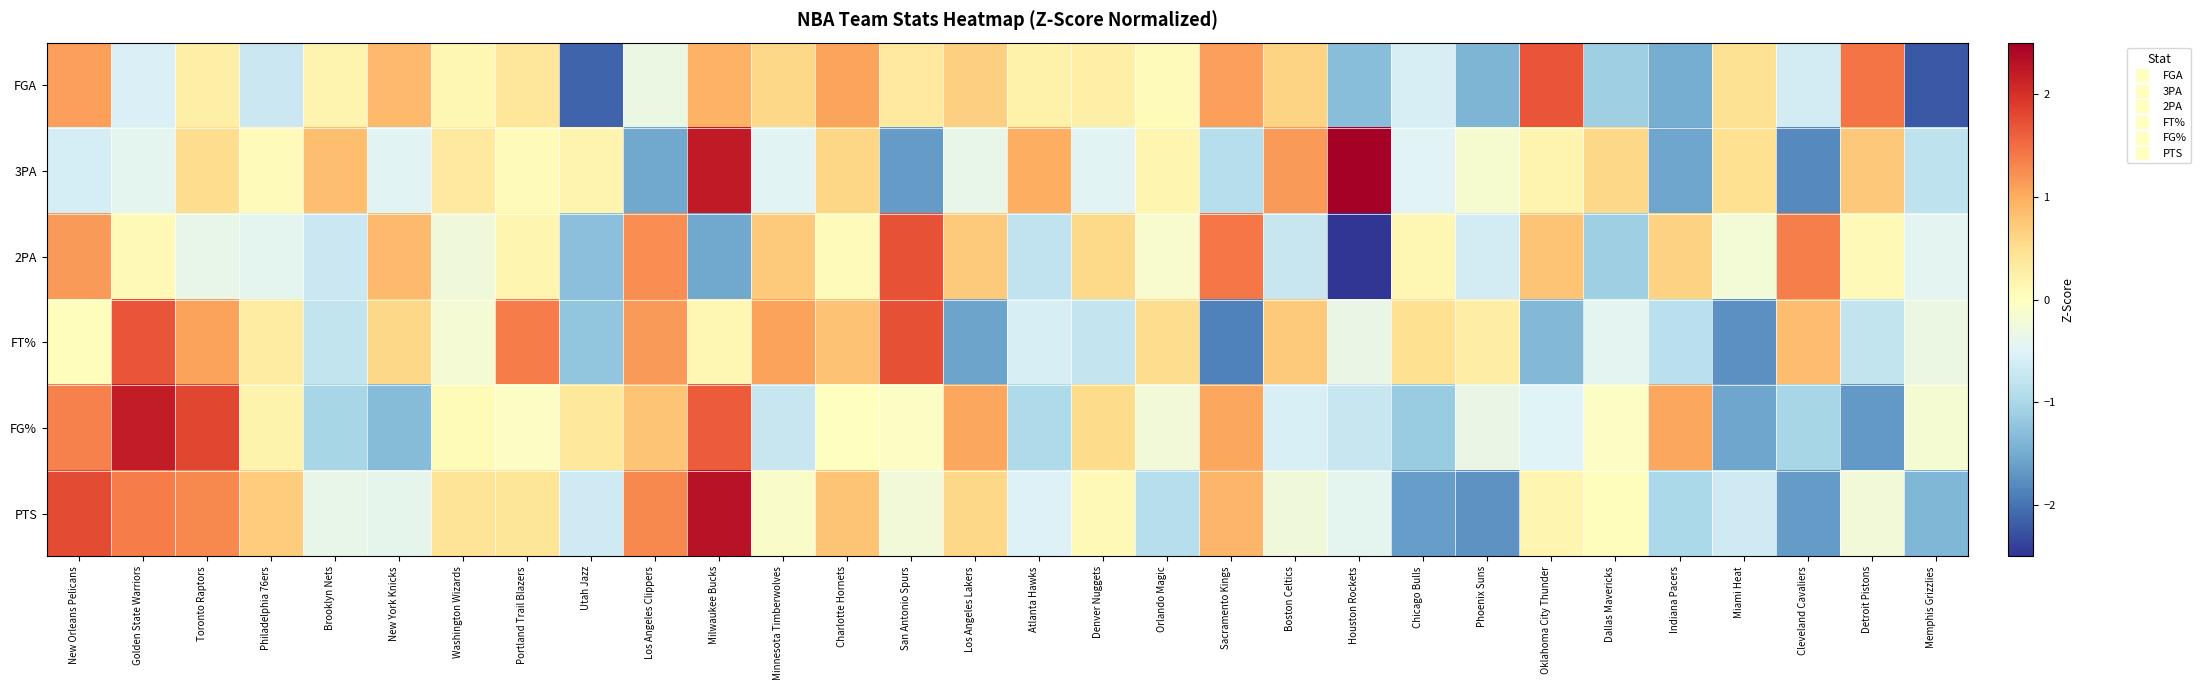

At which category is the sum across all series the highest?

Milwaukee Bucks